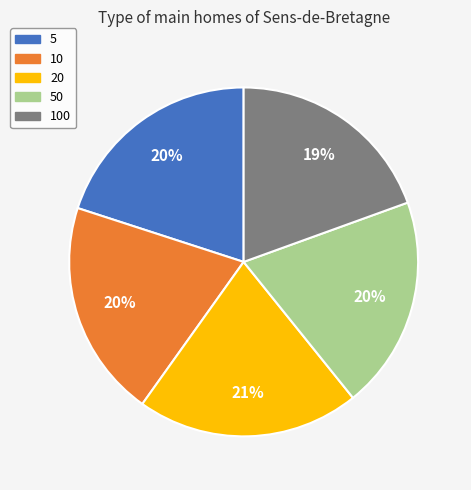

Is there a majority slice in this chart?

No